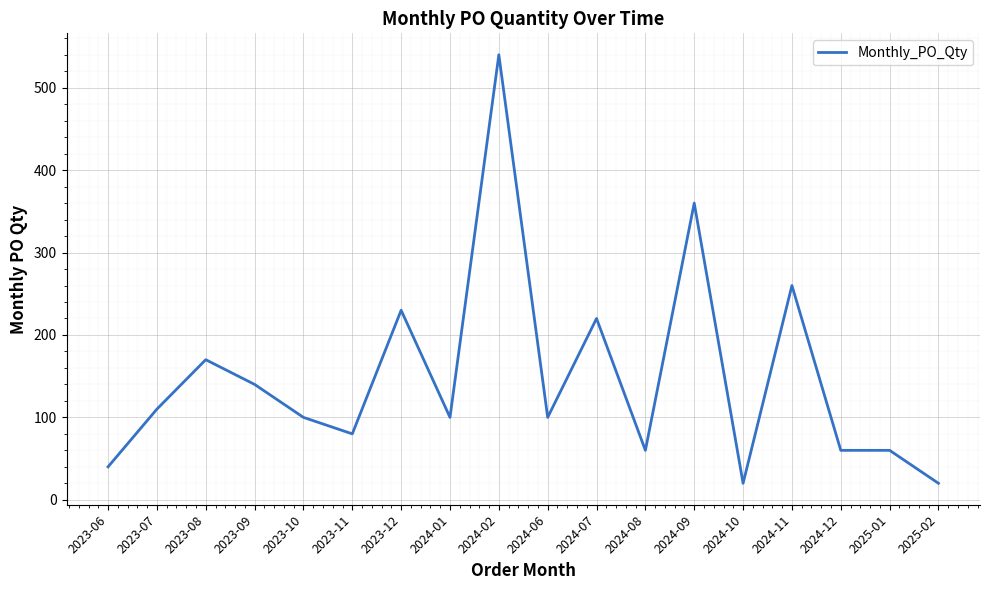

What is the smallest value displayed?

20